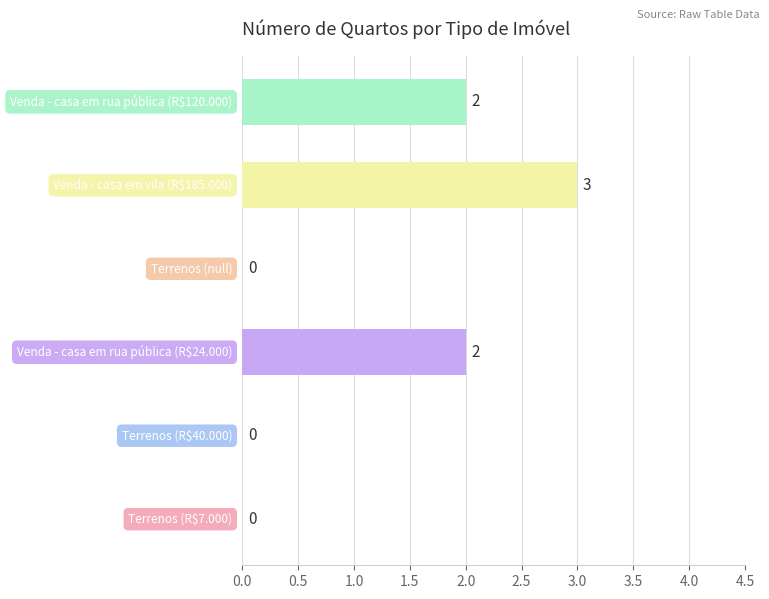

How many positive values are there?

3